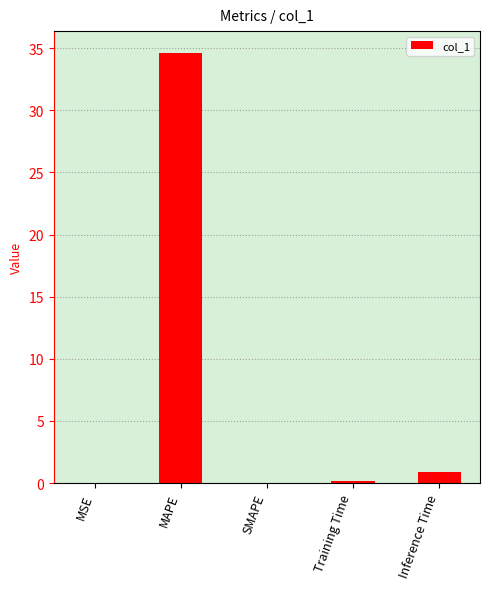

The chart shows a value of 0.0 at MSE. True or false?

True